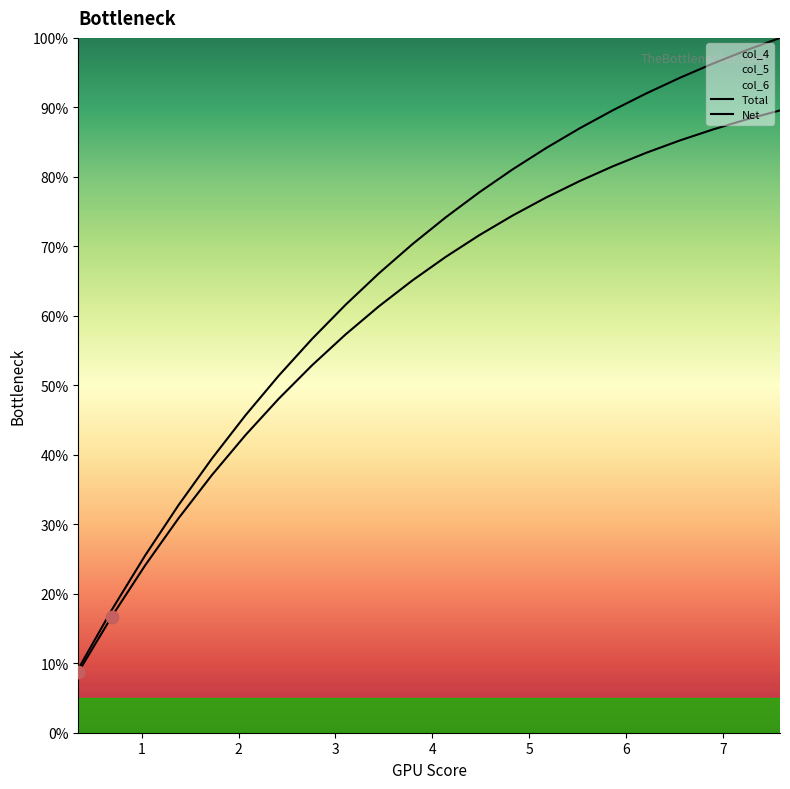

Which series reaches the minimum Y coordinate?

col_6